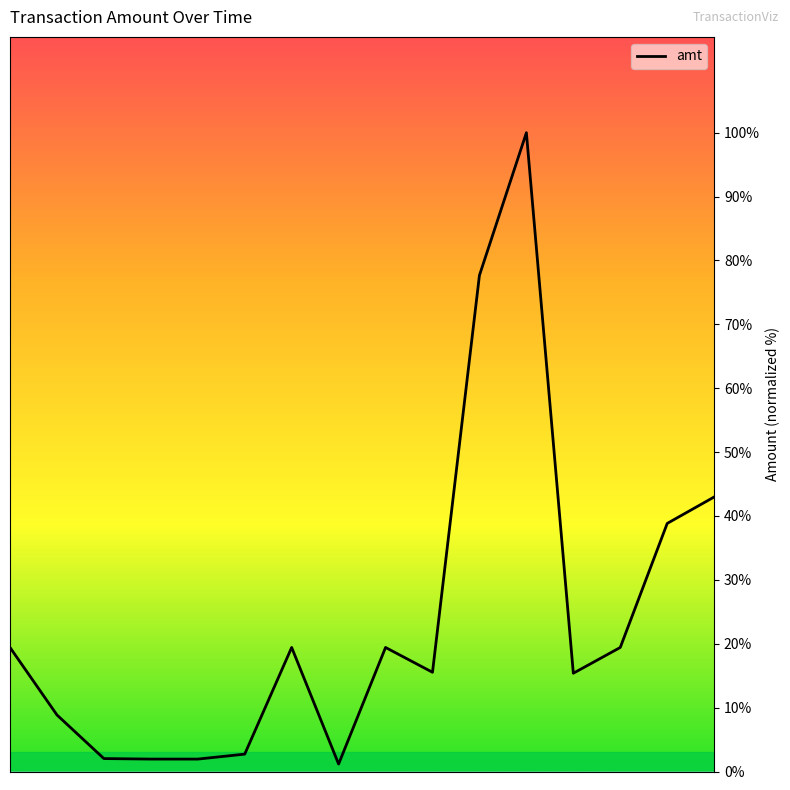

What is the greatest value displayed?

100.0